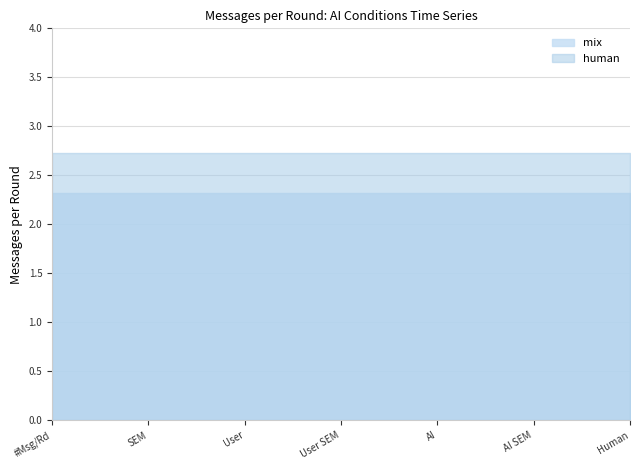

Does the chart display data point markers on the line(s)?

No